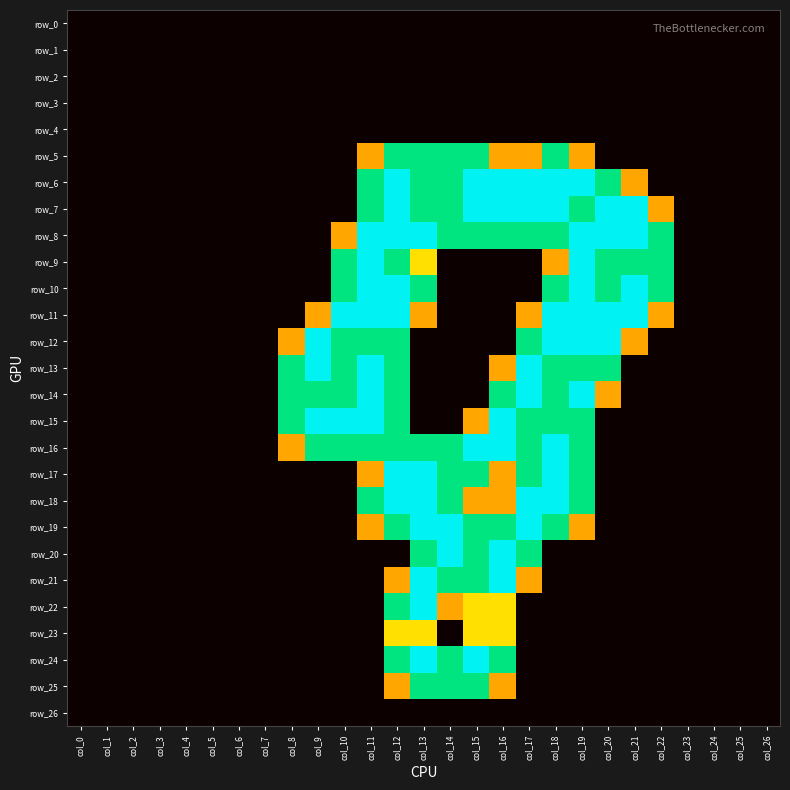

Is the value of row_9 at col_17 greater than the value of row_8 at col_2?

No